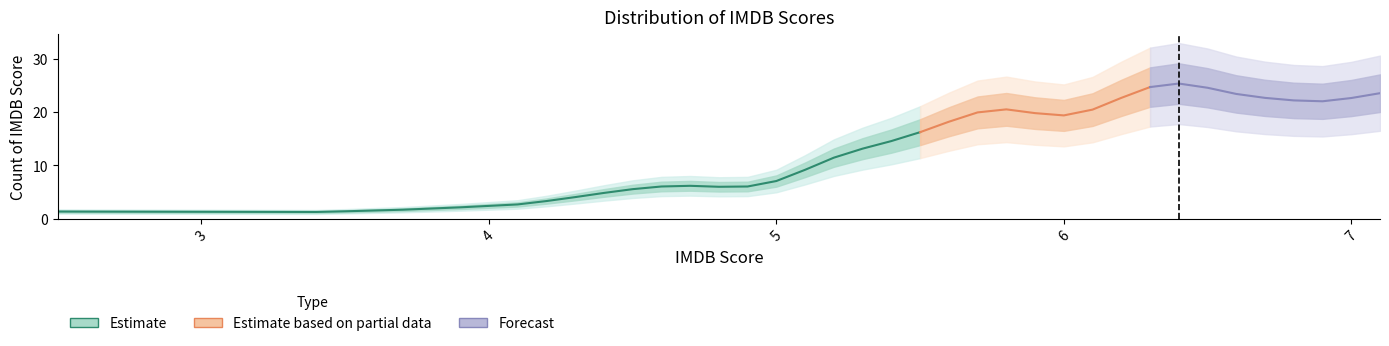

Where is the first local maximum?

2.6